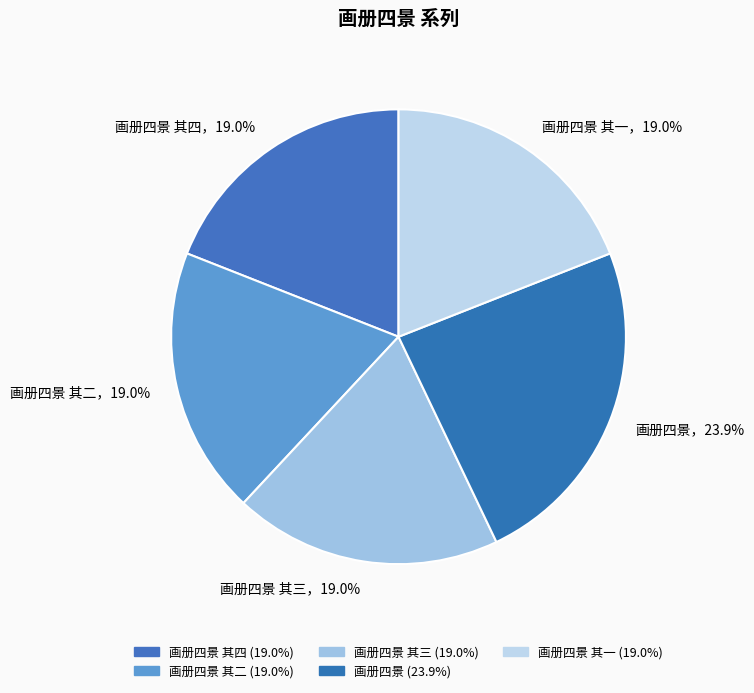

How many slices are in this pie chart?

5